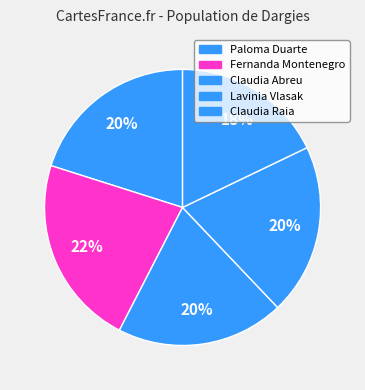

Count the number of slices in the pie.

5